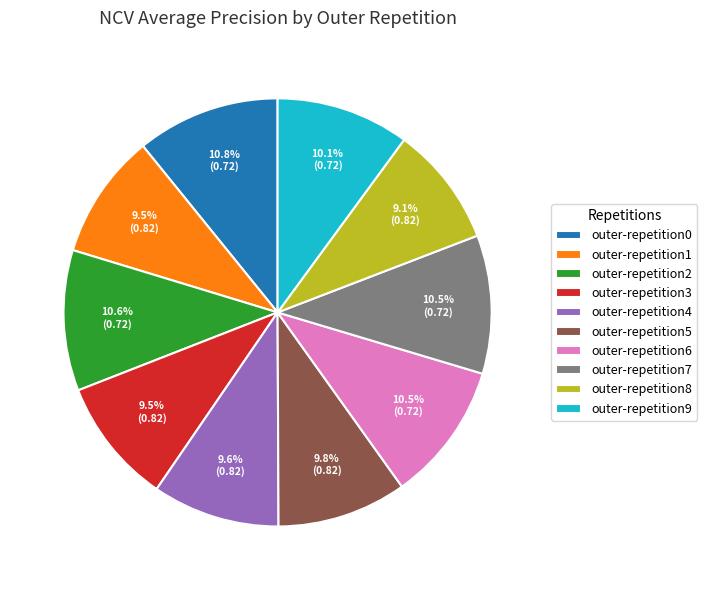

Is outer-repetition2 the majority of the pie?

No